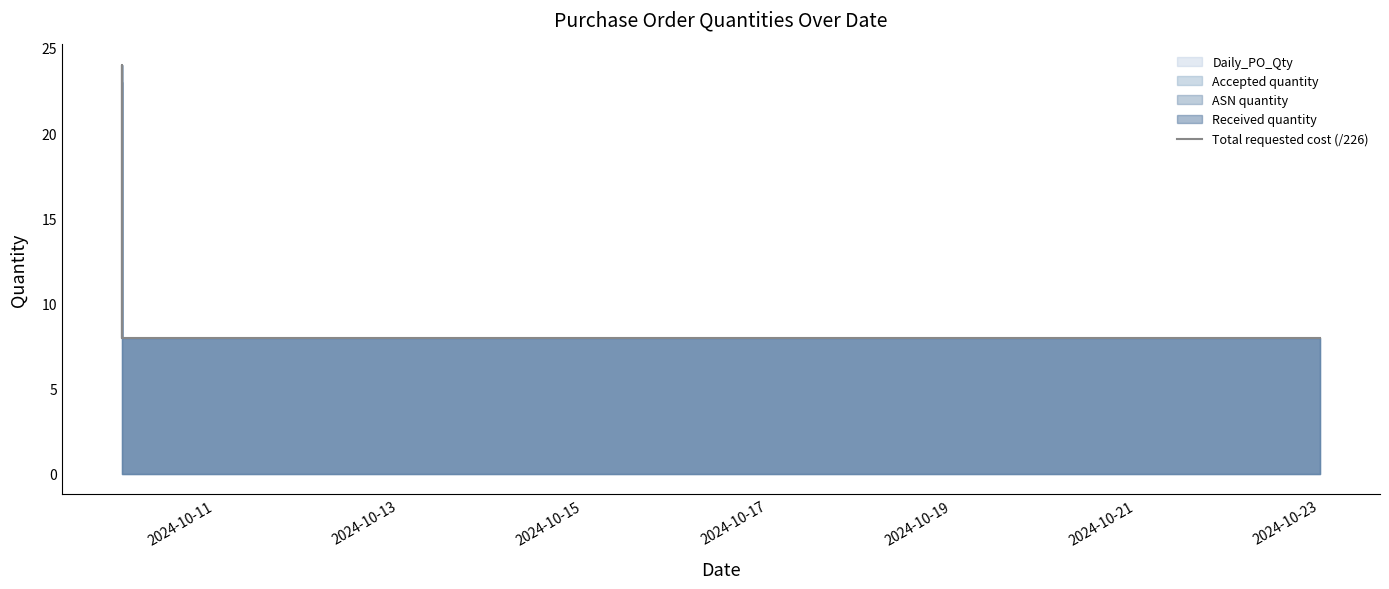

What is the difference between the second highest and second lowest values?

16